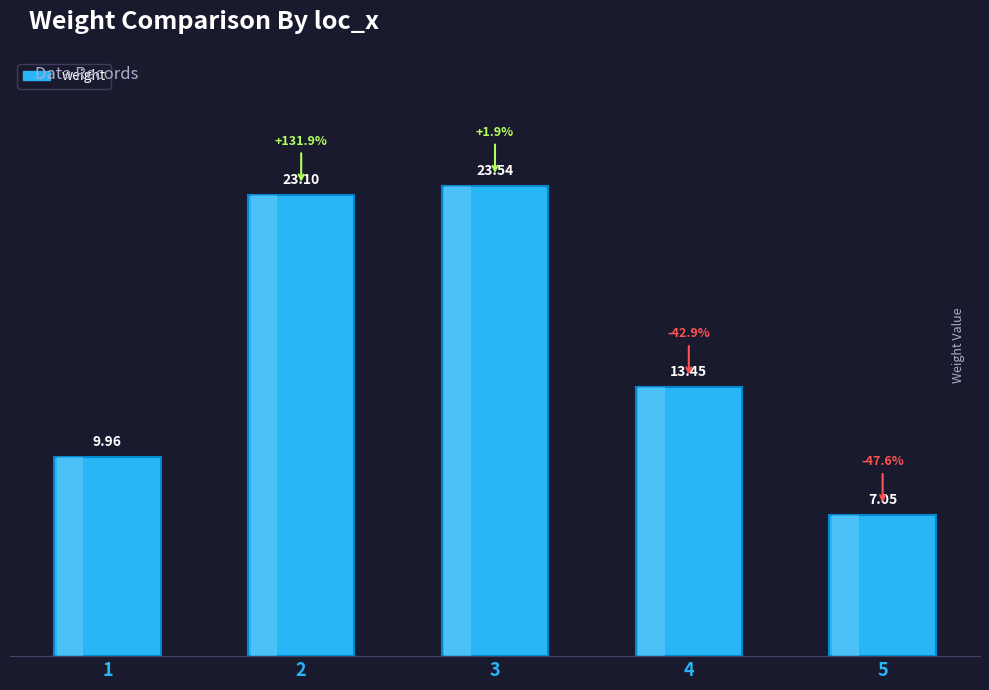

What is the difference between the values at 2 and 5?

16.1